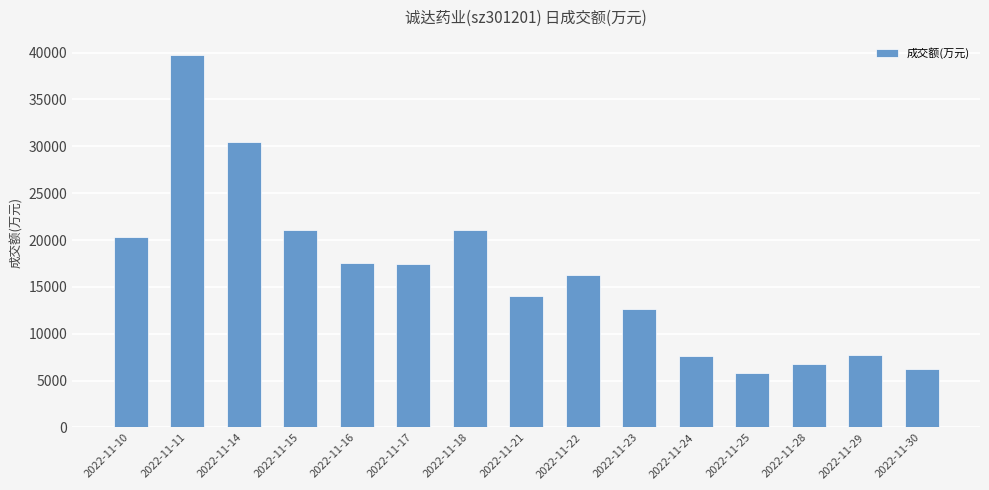

What is the change in value from 2022-11-17 to 2022-11-30?

-11193